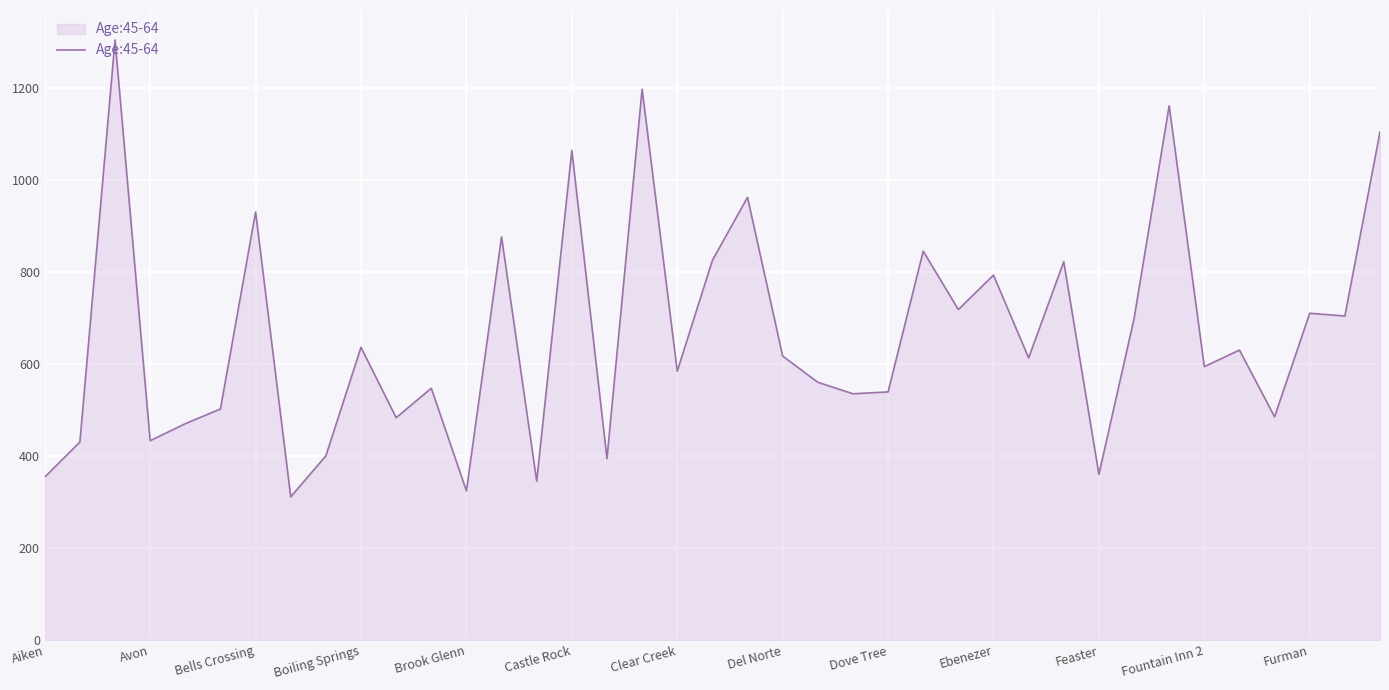

What is the smallest value displayed?

311